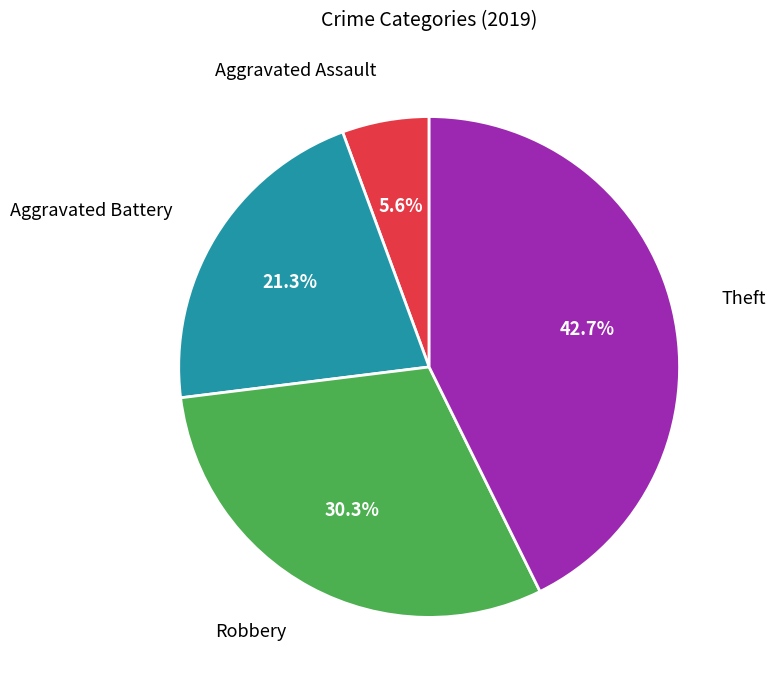

How many segments does this pie chart have?

4